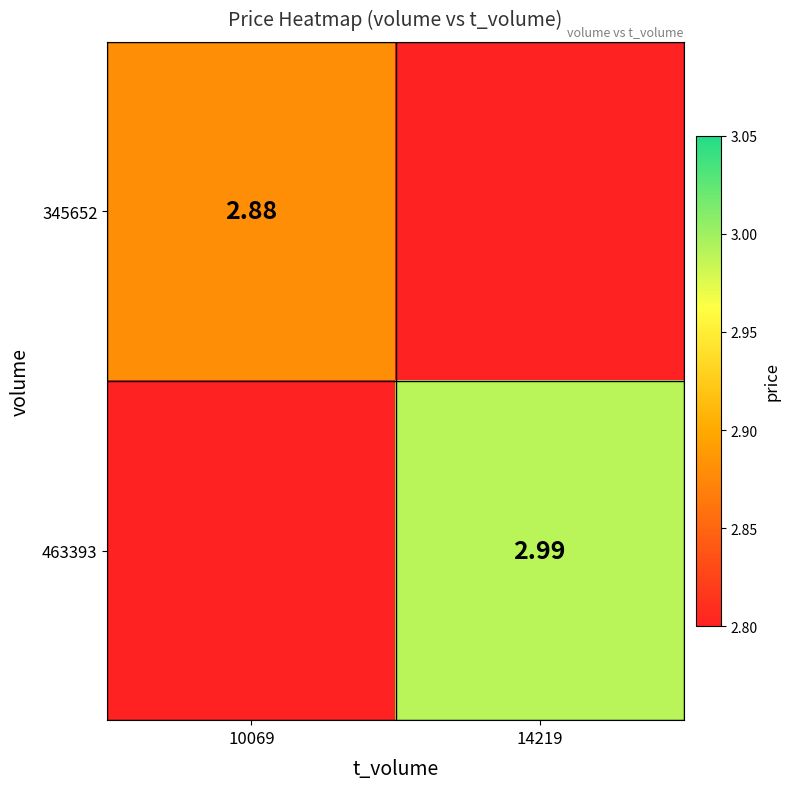

Between 10069 and 14219, which is larger?

14219